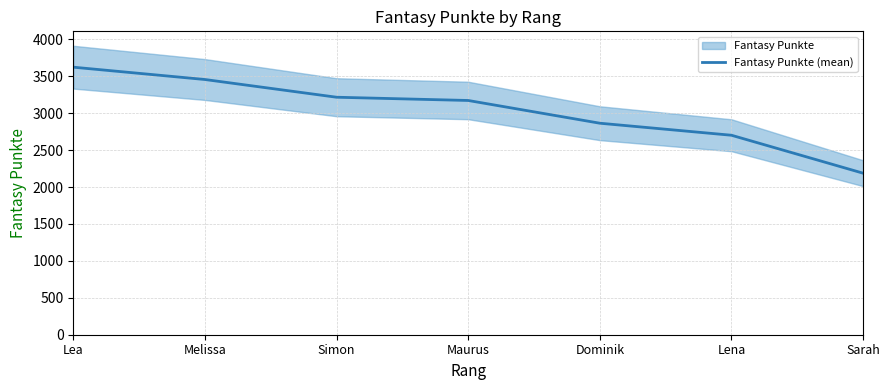

Reading left to right, extract all data points from this chart.

3624	3457	3217	3173	2865	2702	2188